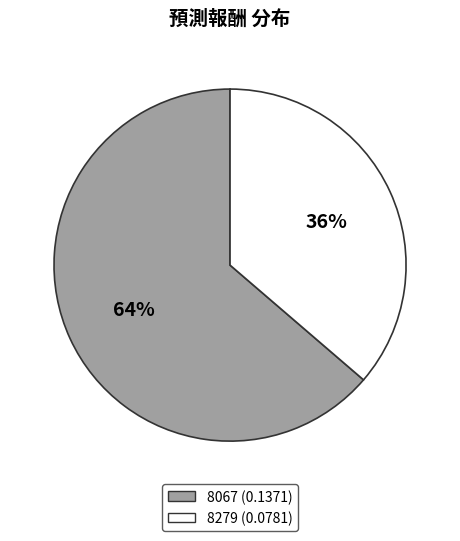

Rank the categories by value from highest to lowest.

8067, 8279